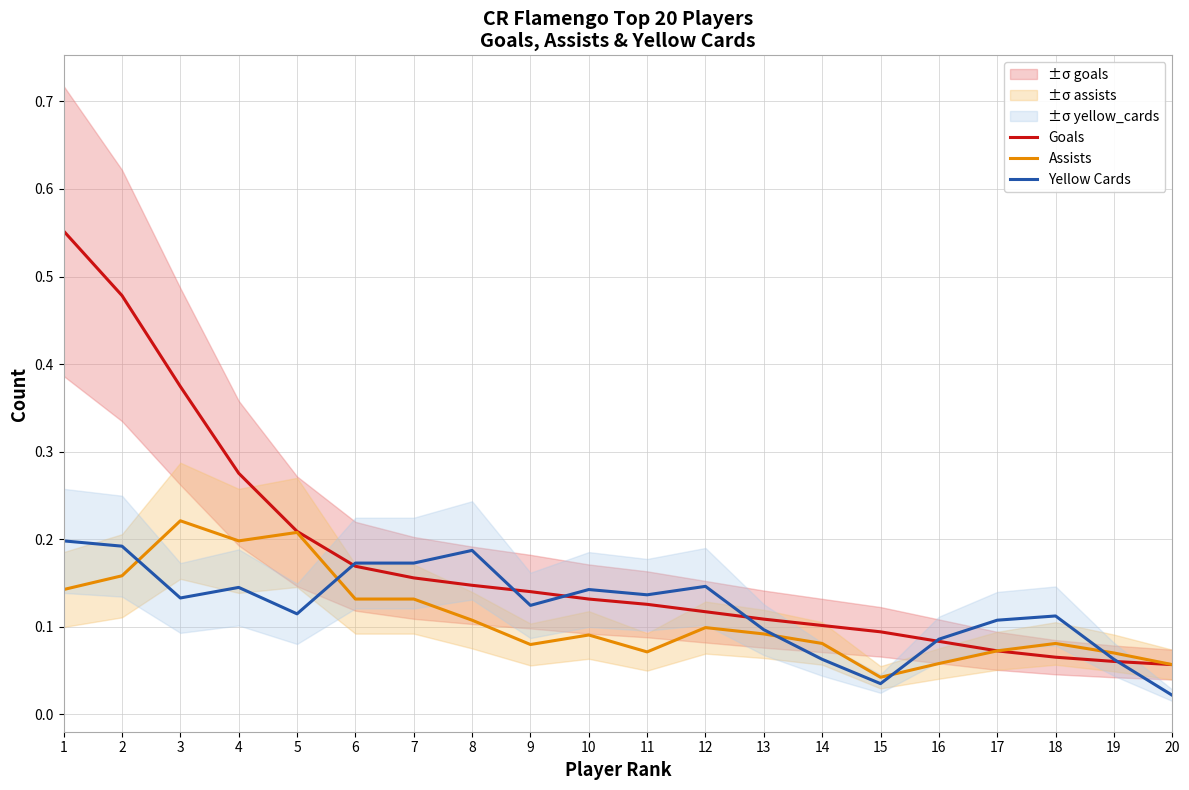

Rank the series at 10 from lowest to highest value.

Assists, Goals, Yellow Cards